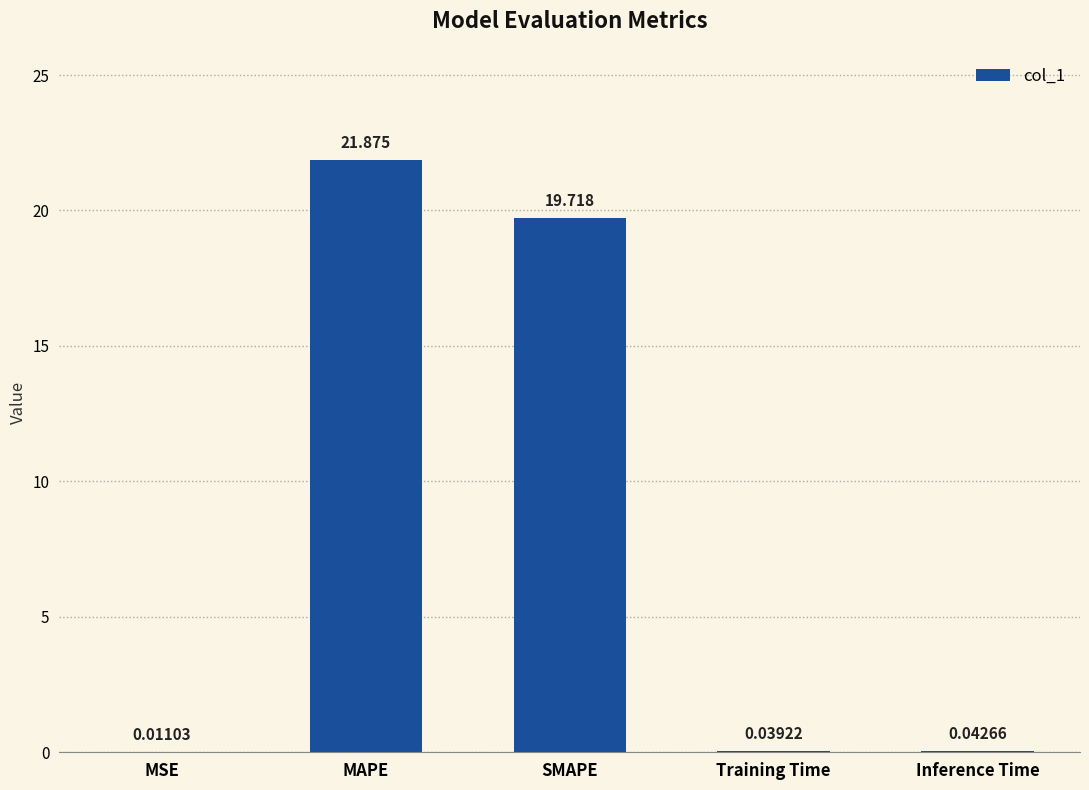

Which has a higher value, MSE or SMAPE?

SMAPE